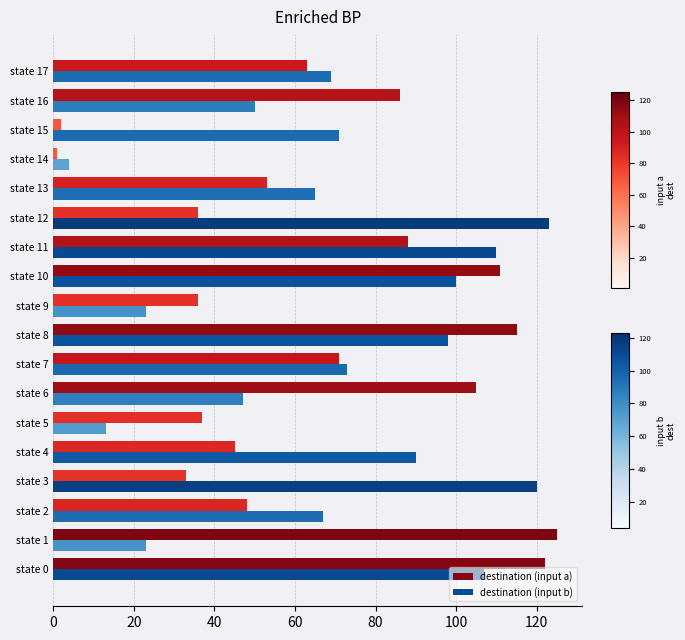

Is it true that destination (input b) equals 110 at state 11?

True